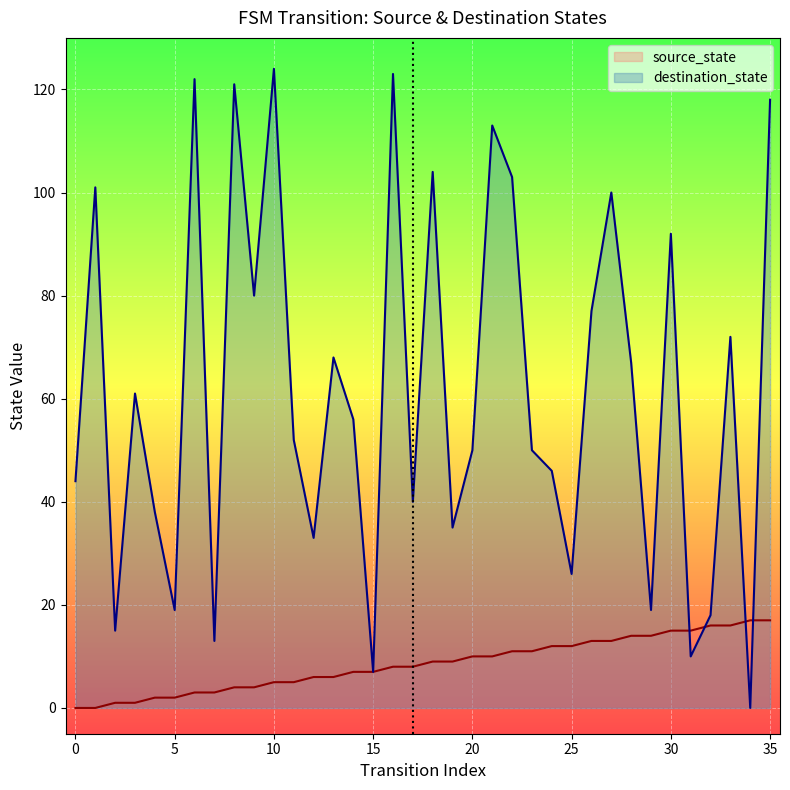

The destination_state series shows 28 at 5. True or false?

False